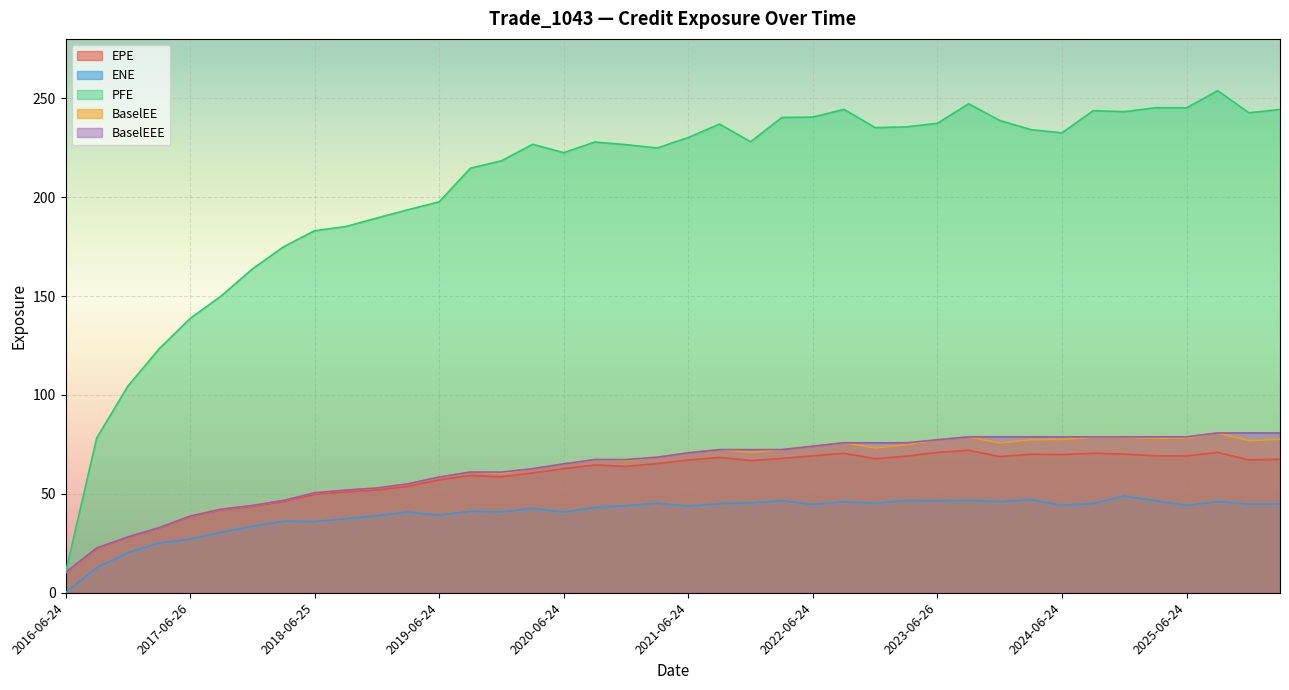

Reading left to right, what are all the values shown in this chart?

EPE: 2016-06-24=10.2	2016-09-26=22.5	2016-12-28=28.1	2017-03-24=32.7	2017-06-26=38.5	2017-09-25=41.9	2017-12-27=43.6	2018-03-26=46.1	2018-06-25=49.8	2018-09-24=51.0	2018-12-24=51.9	2019-03-25=53.8	2019-06-24=57.0	2019-09-24=59.3	2019-12-24=58.6	2020-03-24=60.6	2020-06-24=62.7	2020-09-24=64.6	2020-12-24=63.9	2021-03-24=65.3	2021-06-24=67.1	2021-09-24=68.4	2021-12-29=66.8	2022-03-24=67.9	2022-06-24=69.2	2022-09-26=70.5	2022-12-28=67.8	2023-03-24=69.0	2023-06-26=71.0	2023-09-25=72.0	2023-12-27=68.9	2024-03-25=70.0	2024-06-24=69.8	2024-09-24=70.5	2024-12-24=70.1	2025-03-24=69.2	2025-06-24=69.1	2025-09-24=71.0	2025-12-24=67.2	2026-03-24=67.5
ENE: 2016-06-24=0.0	2016-09-26=12.6	2016-12-28=20.2	2017-03-24=25.1	2017-06-26=27.1	2017-09-25=30.6	2017-12-27=33.5	2018-03-26=36.2	2018-06-25=36.0	2018-09-24=37.4	2018-12-24=39.0	2019-03-25=40.8	2019-06-24=39.3	2019-09-24=41.1	2019-12-24=40.9	2020-03-24=42.6	2020-06-24=40.8	2020-09-24=43.1	2020-12-24=44.0	2021-03-24=45.2	2021-06-24=43.8	2021-09-24=45.0	2021-12-29=45.4	2022-03-24=46.5	2022-06-24=44.7	2022-09-26=46.0	2022-12-28=45.2	2023-03-24=46.6	2023-06-26=46.4	2023-09-25=46.7	2023-12-27=46.0	2024-03-25=47.1	2024-06-24=44.2	2024-09-24=45.1	2024-12-24=48.9	2025-03-24=46.5	2025-06-24=44.2	2025-09-24=46.1	2025-12-24=44.8	2026-03-24=44.9
PFE: 2016-06-24=10.2	2016-09-26=78.2	2016-12-28=104.4	2017-03-24=123.2	2017-06-26=138.6	2017-09-25=150.1	2017-12-27=163.7	2018-03-26=174.9	2018-06-25=183.0	2018-09-24=185.1	2018-12-24=189.5	2019-03-25=193.6	2019-06-24=197.6	2019-09-24=214.6	2019-12-24=218.4	2020-03-24=226.7	2020-06-24=222.5	2020-09-24=227.9	2020-12-24=226.5	2021-03-24=224.9	2021-06-24=230.1	2021-09-24=237.0	2021-12-29=228.0	2022-03-24=240.3	2022-06-24=240.5	2022-09-26=244.4	2022-12-28=235.2	2023-03-24=235.5	2023-06-26=237.3	2023-09-25=247.2	2023-12-27=238.8	2024-03-25=234.1	2024-06-24=232.5	2024-09-24=243.7	2024-12-24=243.2	2025-03-24=245.2	2025-06-24=245.2	2025-09-24=253.8	2025-12-24=242.7	2026-03-24=244.3
BaselEE: 2016-06-24=10.2	2016-09-26=22.6	2016-12-28=28.2	2017-03-24=32.9	2017-06-26=38.7	2017-09-25=42.2	2017-12-27=44.1	2018-03-26=46.7	2018-06-25=50.5	2018-09-24=51.9	2018-12-24=53.0	2019-03-25=55.1	2019-06-24=58.5	2019-09-24=61.0	2019-12-24=60.5	2020-03-24=62.7	2020-06-24=65.2	2020-09-24=67.3	2020-12-24=66.8	2021-03-24=68.5	2021-06-24=70.7	2021-09-24=72.4	2021-12-29=71.0	2022-03-24=72.4	2022-06-24=74.1	2022-09-26=75.8	2022-12-28=73.2	2023-03-24=74.9	2023-06-26=77.3	2023-09-25=78.8	2023-12-27=75.7	2024-03-25=77.3	2024-06-24=77.5	2024-09-24=78.7	2024-12-24=78.6	2025-03-24=78.0	2025-06-24=78.3	2025-09-24=80.8	2025-12-24=76.9	2026-03-24=77.6
BaselEEE: 2016-06-24=10.2	2016-09-26=22.6	2016-12-28=28.2	2017-03-24=32.9	2017-06-26=38.7	2017-09-25=42.2	2017-12-27=44.1	2018-03-26=46.7	2018-06-25=50.5	2018-09-24=51.9	2018-12-24=53.0	2019-03-25=55.1	2019-06-24=58.5	2019-09-24=61.0	2019-12-24=61.0	2020-03-24=62.7	2020-06-24=65.2	2020-09-24=67.3	2020-12-24=67.3	2021-03-24=68.5	2021-06-24=70.7	2021-09-24=72.4	2021-12-29=72.4	2022-03-24=72.4	2022-06-24=74.1	2022-09-26=75.8	2022-12-28=75.8	2023-03-24=75.8	2023-06-26=77.3	2023-09-25=78.8	2023-12-27=78.8	2024-03-25=78.8	2024-06-24=78.8	2024-09-24=78.8	2024-12-24=78.8	2025-03-24=78.8	2025-06-24=78.8	2025-09-24=80.8	2025-12-24=80.8	2026-03-24=80.8